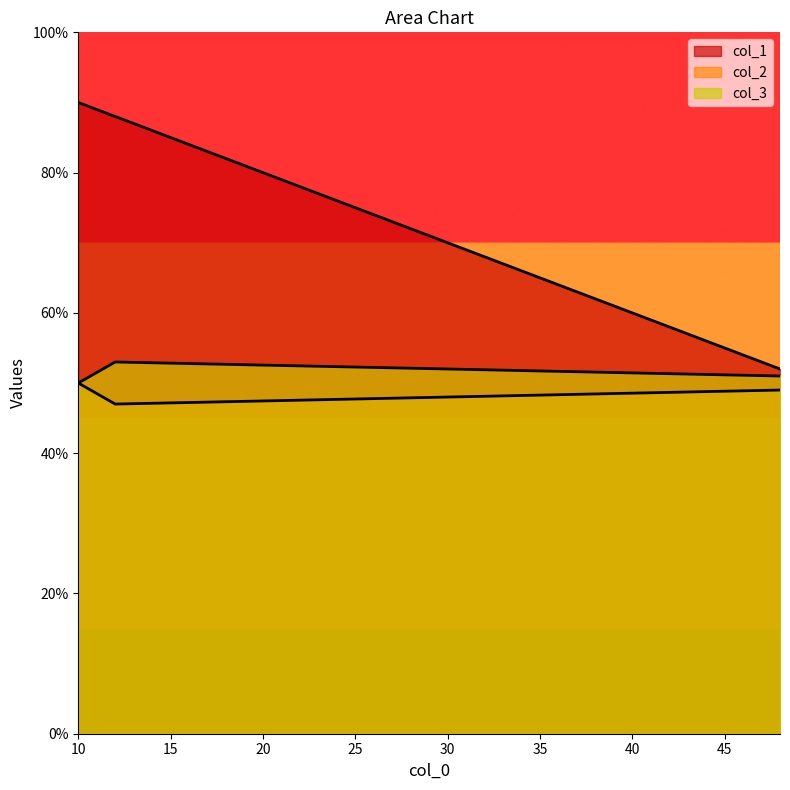

Where does the col_1 series first go above 88?

10